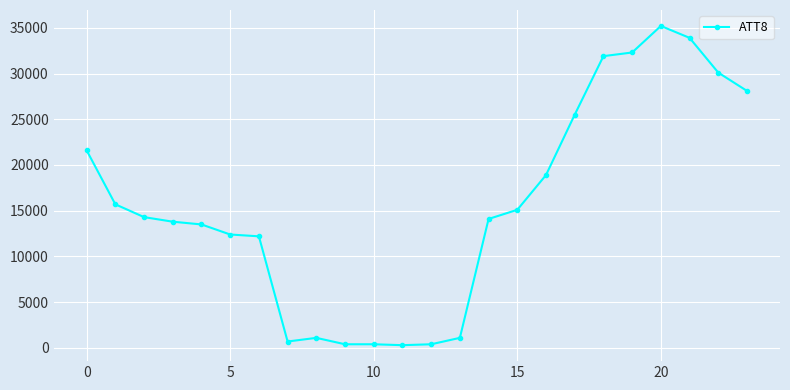

What is the average value?

15542